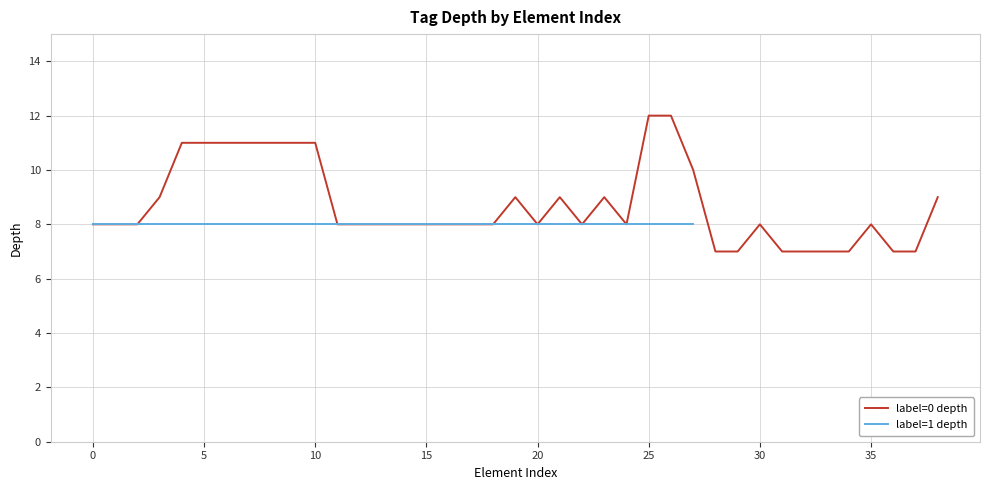

Which category has the lowest value across all series?

28